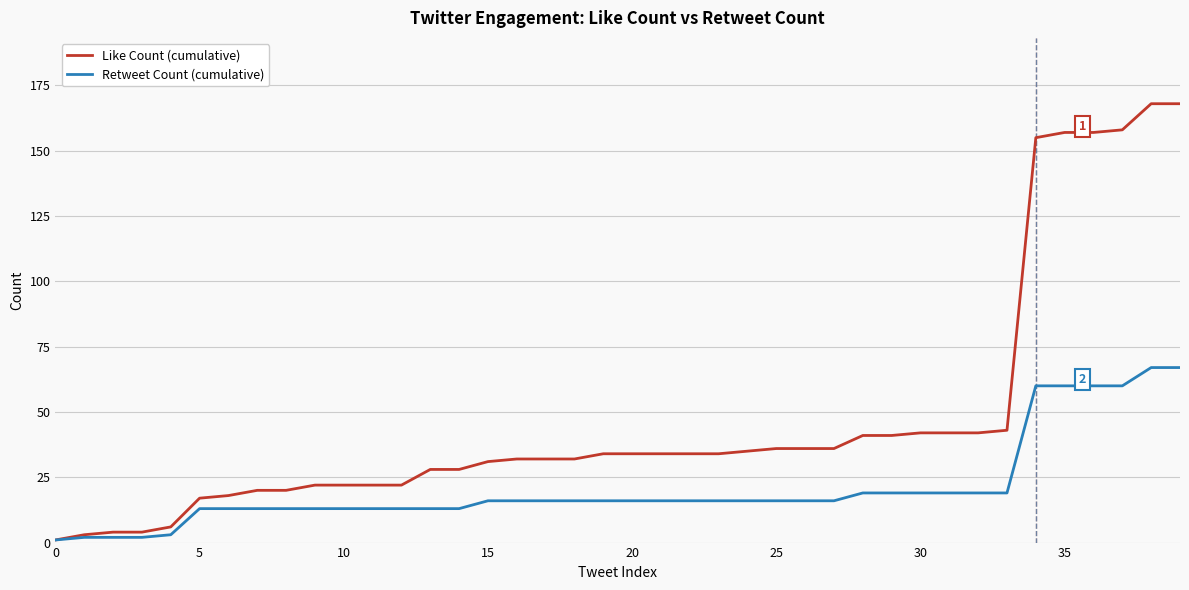

What is the greatest value displayed?

168